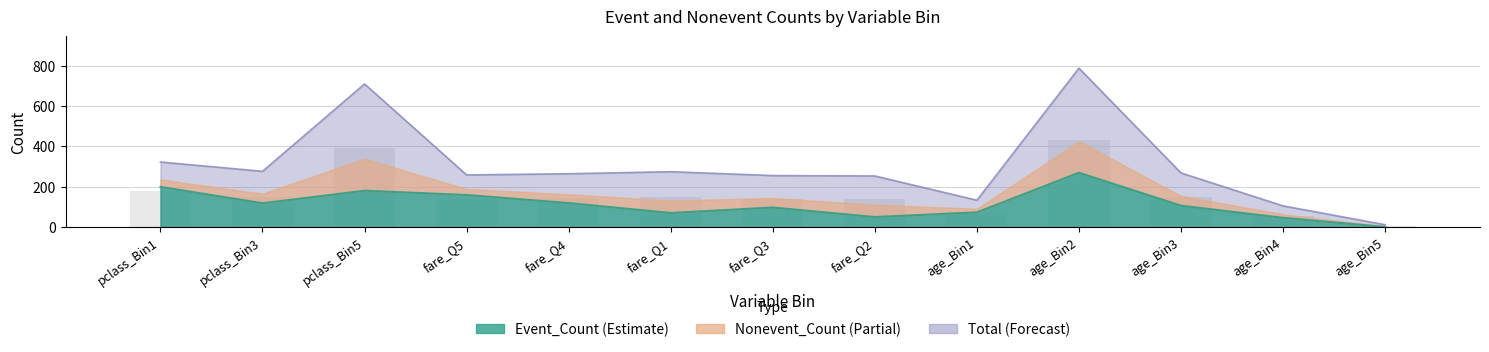

At how many categories does at least one series exceed 648?

2